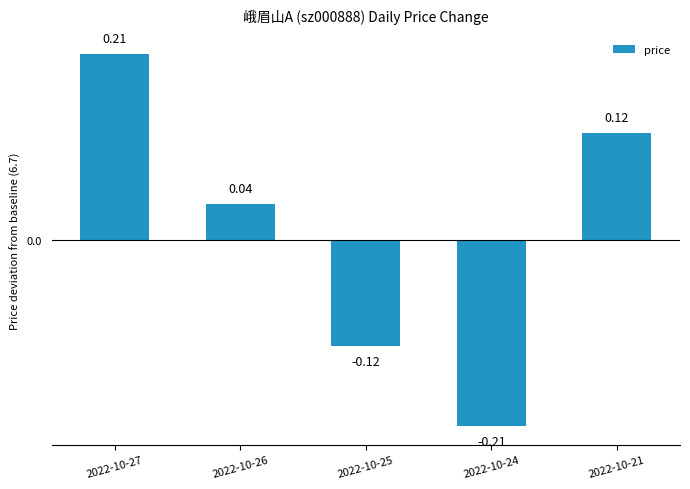

What is the difference between the values at 2022-10-24 and 2022-10-21?

0.3